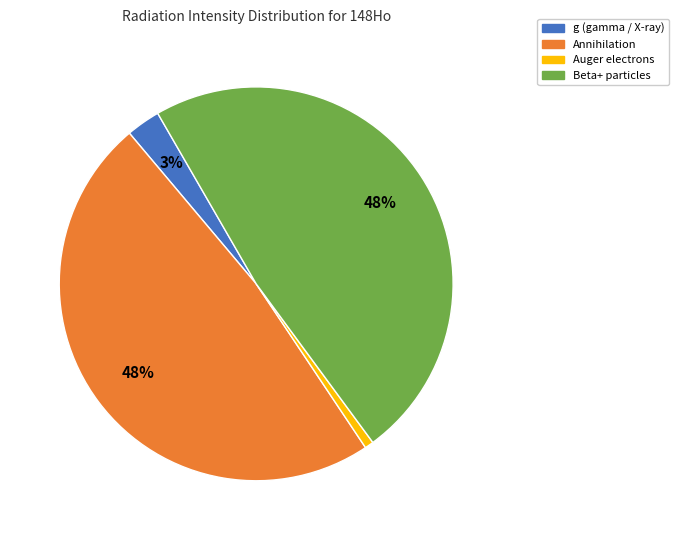

Is there a majority slice in this chart?

No